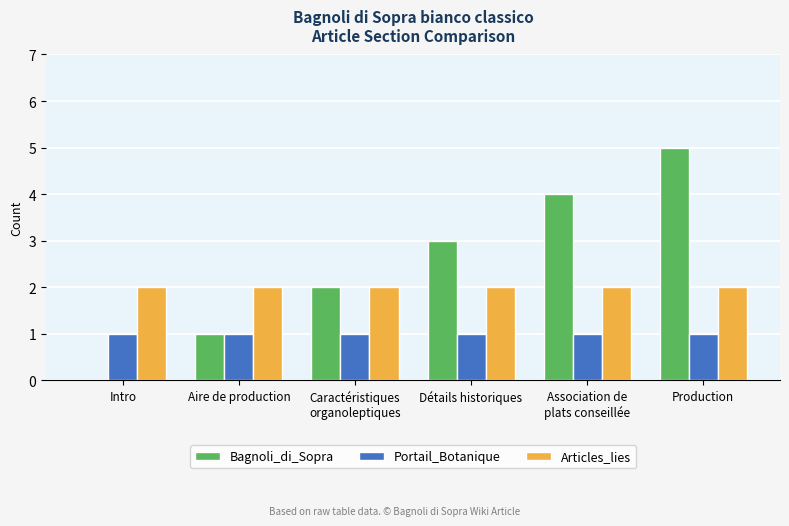

Which series changed the most between Aire de production and Détails historiques?

Bagnoli_di_Sopra